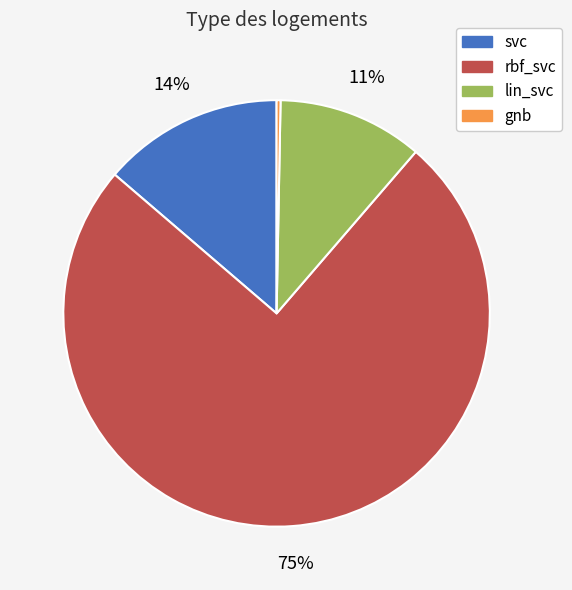

What is the largest slice in the pie chart?

rbf_svc